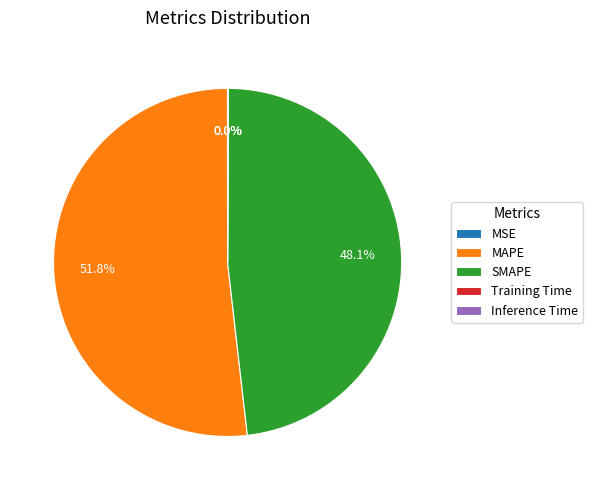

To the nearest percent, what percentage of the pie is MAPE?

52%